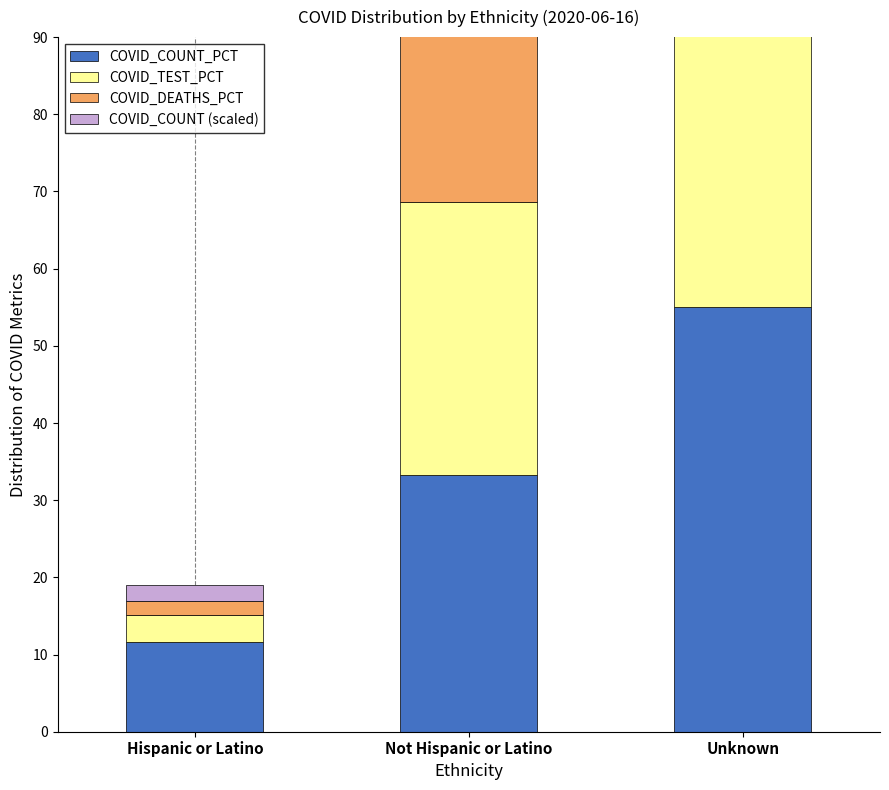

What is the highest value of the COVID_DEATHS_PCT series?

54.3